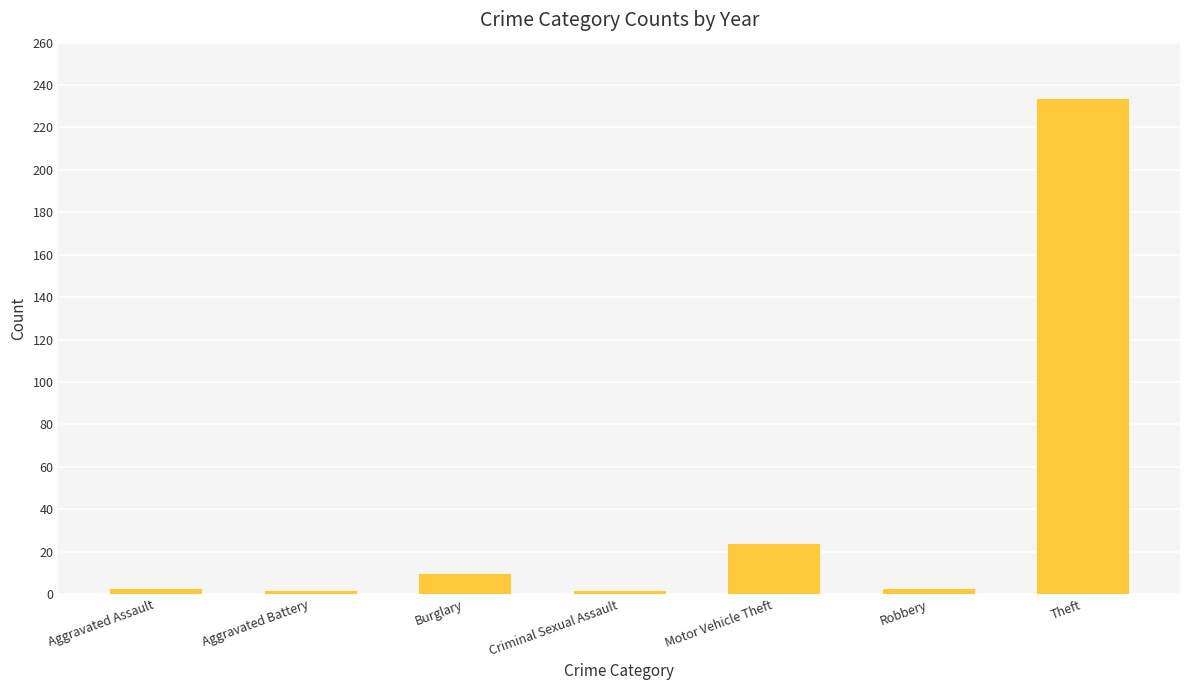

What is the sum of all values?

278